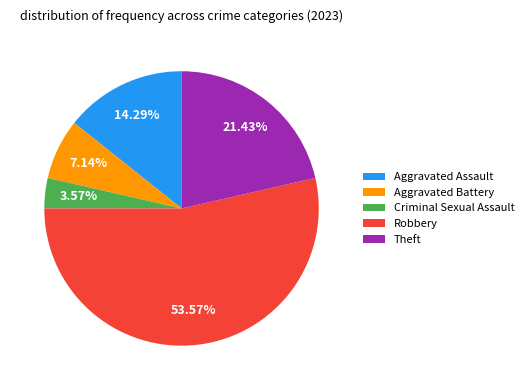

True or false: Aggravated Assault accounts for 6% of the total.

False